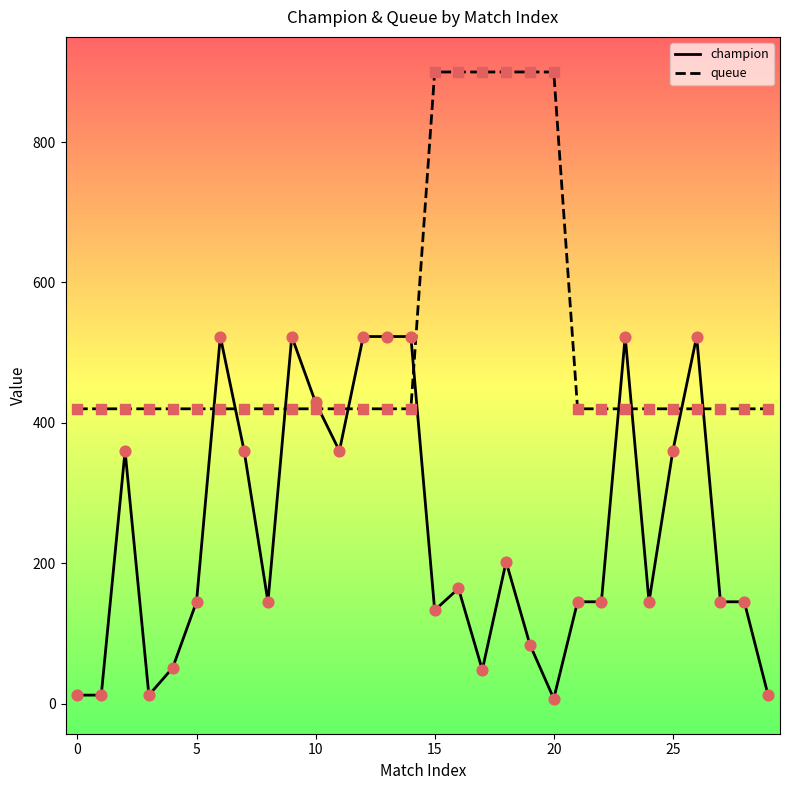

Which series has the largest total across all categories?

queue